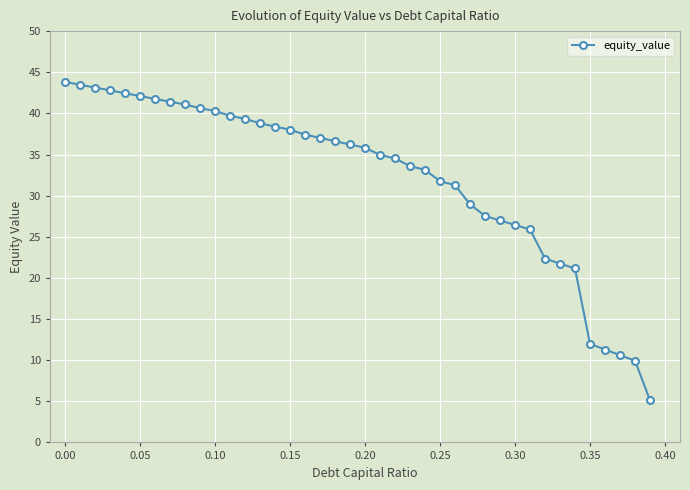

Count the number of categories in the chart.

40